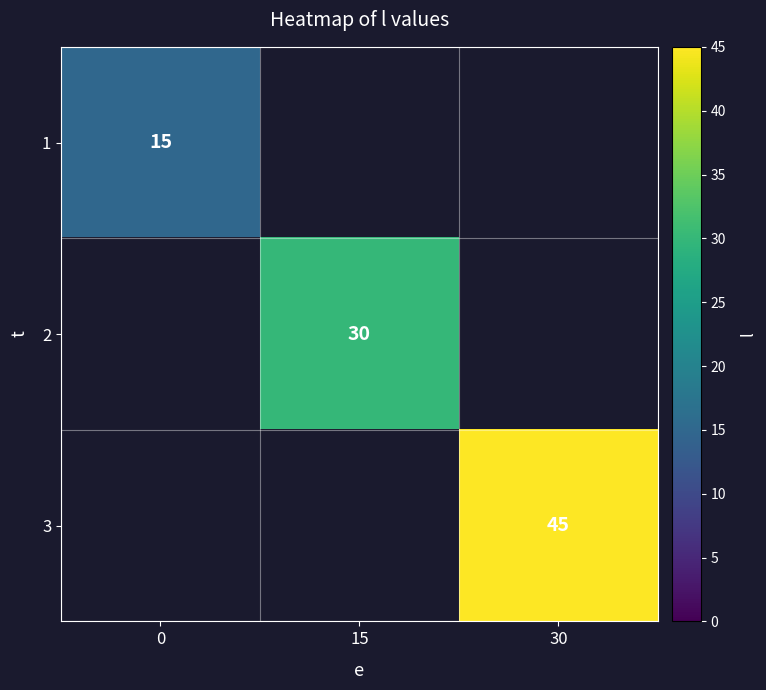

Is it true that 1 equals 15 at 0?

True